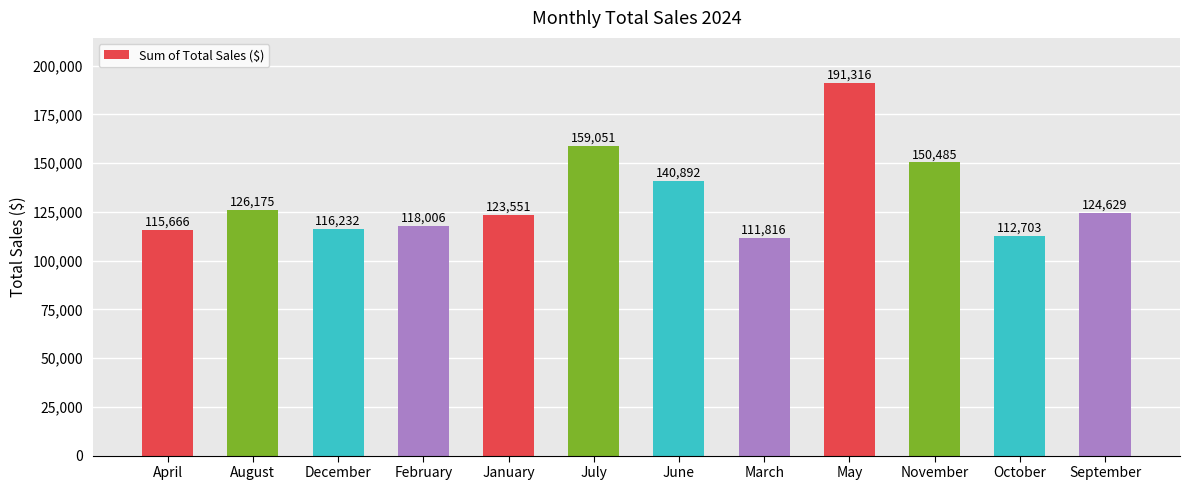

Does the chart contain stacked bars?

No